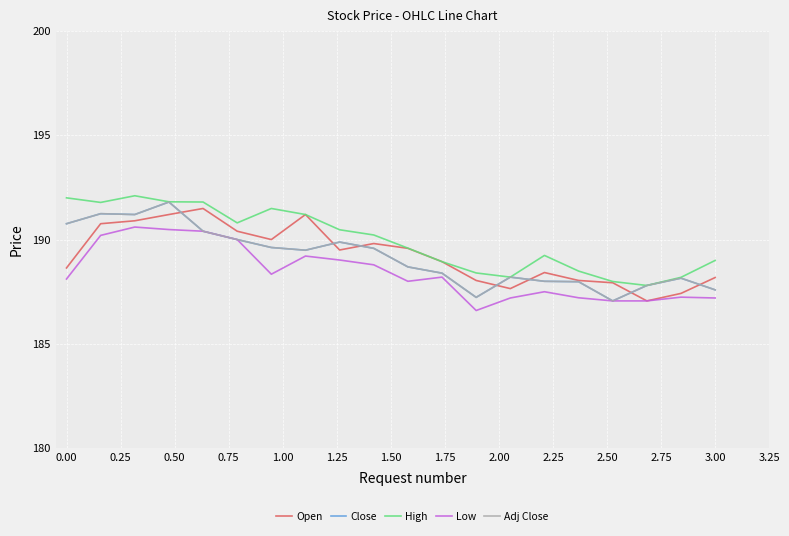

Is this an area chart (filled region under the line)?

No